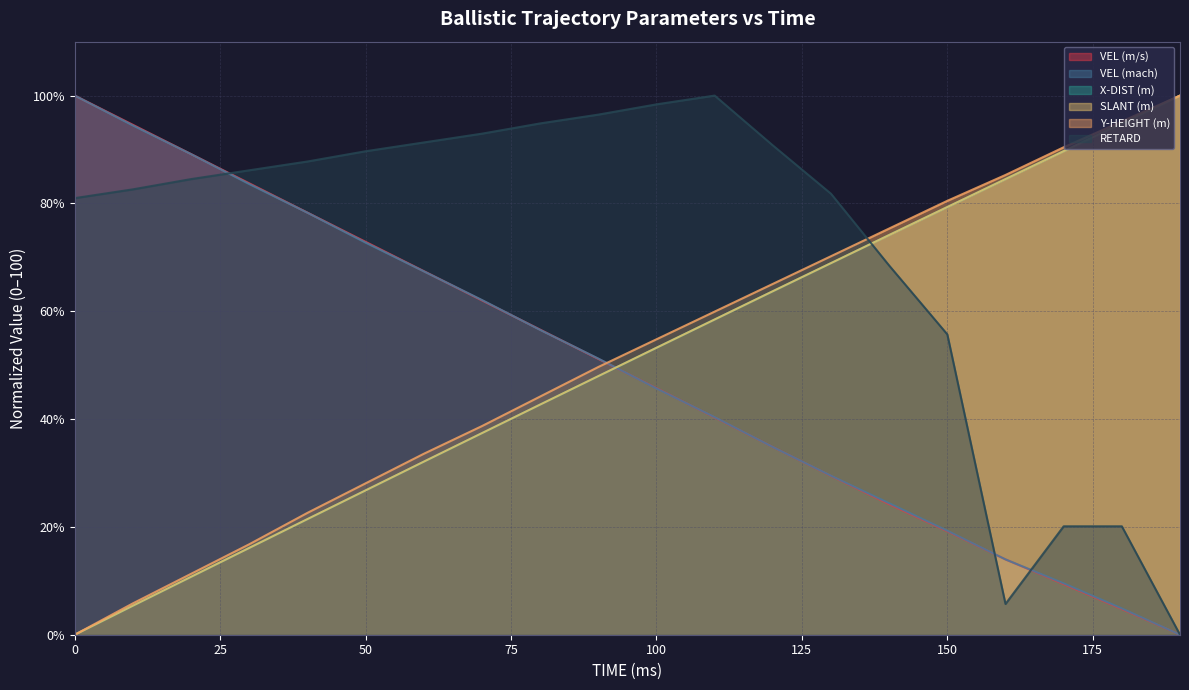

What is the spread (max minus min) of values at 20?

78.4